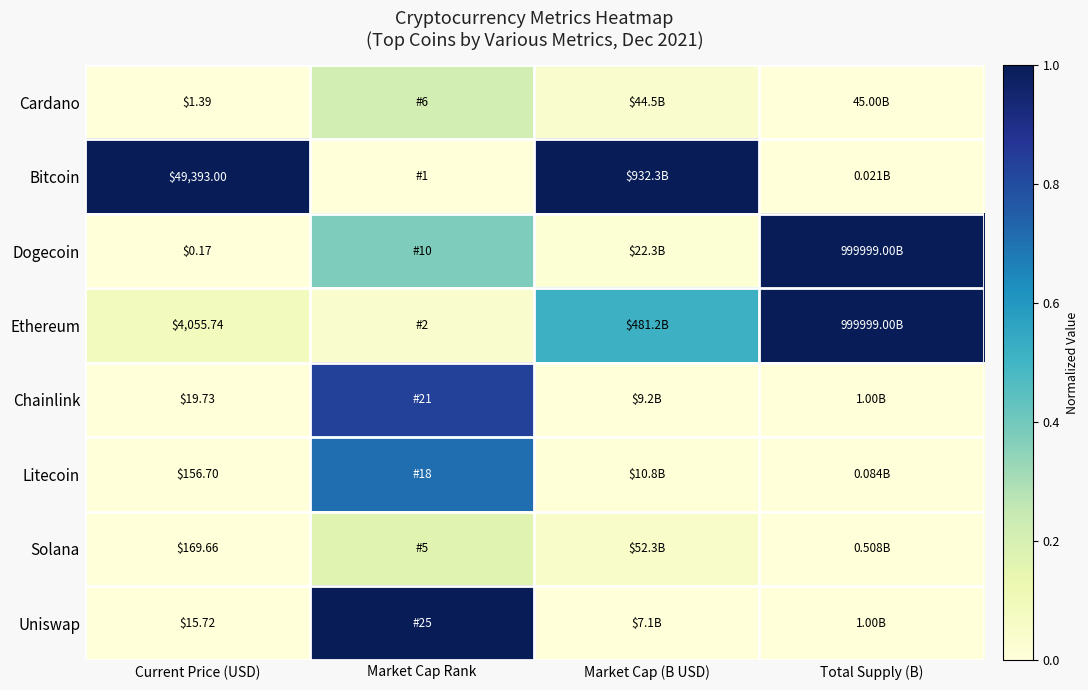

Is it true that Ethereum equals 0.5 at Market Cap (B USD)?

True